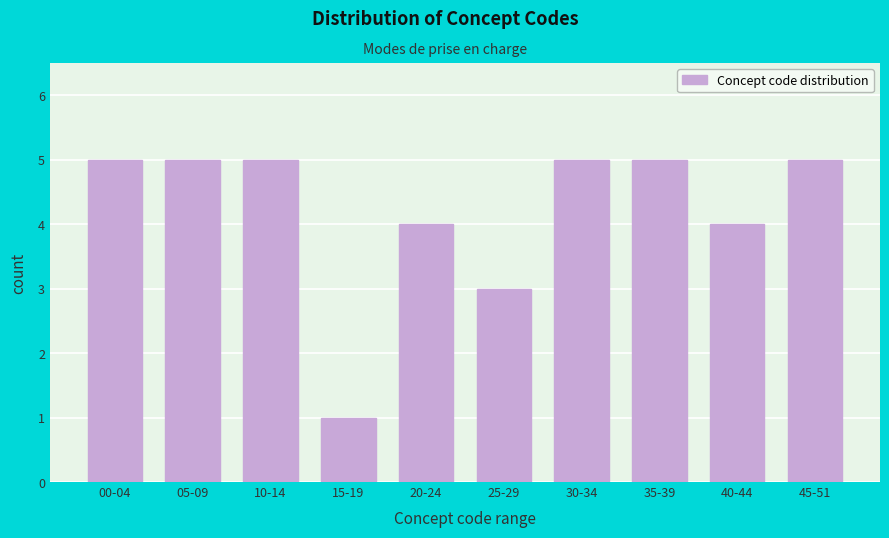

Reading right to left, transcribe all the data shown in this chart.

45-51=5	40-44=4	35-39=5	30-34=5	25-29=3	20-24=4	15-19=1	10-14=5	05-09=5	00-04=5